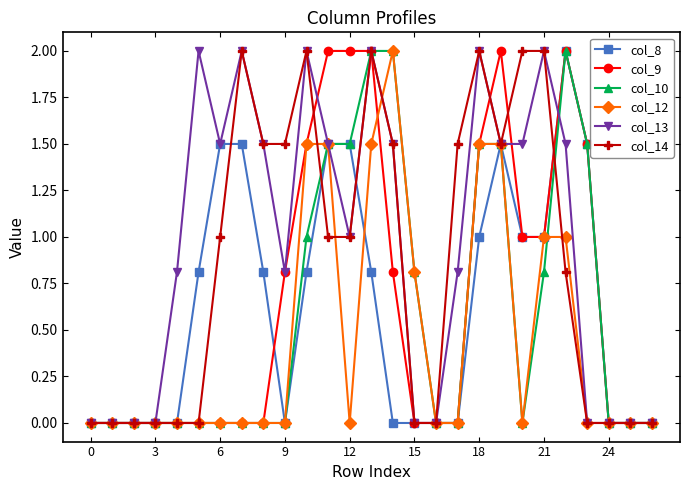

What is the value of the col_13 point at the 22nd from the left?

2.0